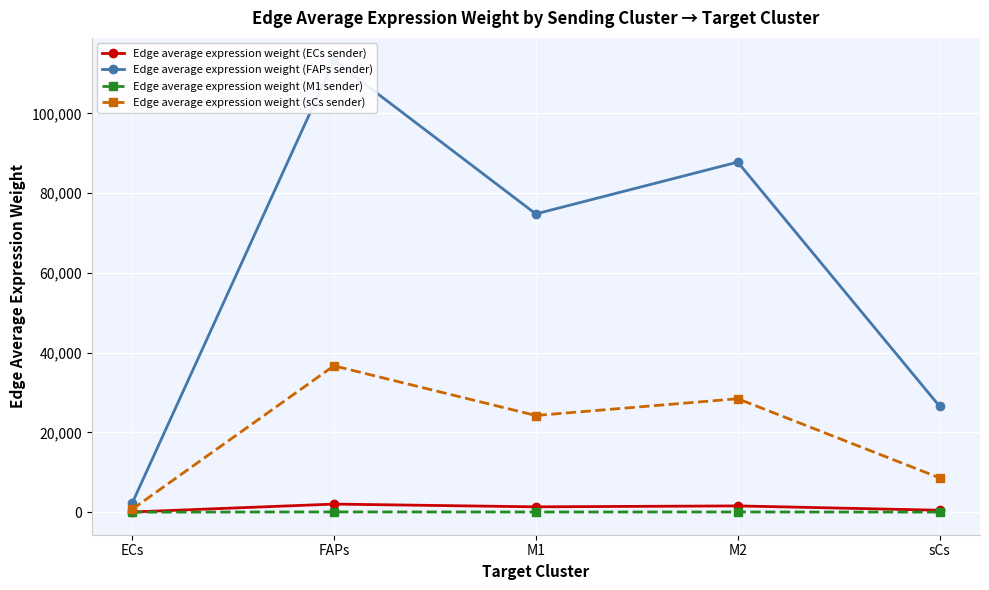

What is the sum of all Edge average expression weight (M1 sender) values?

151.2